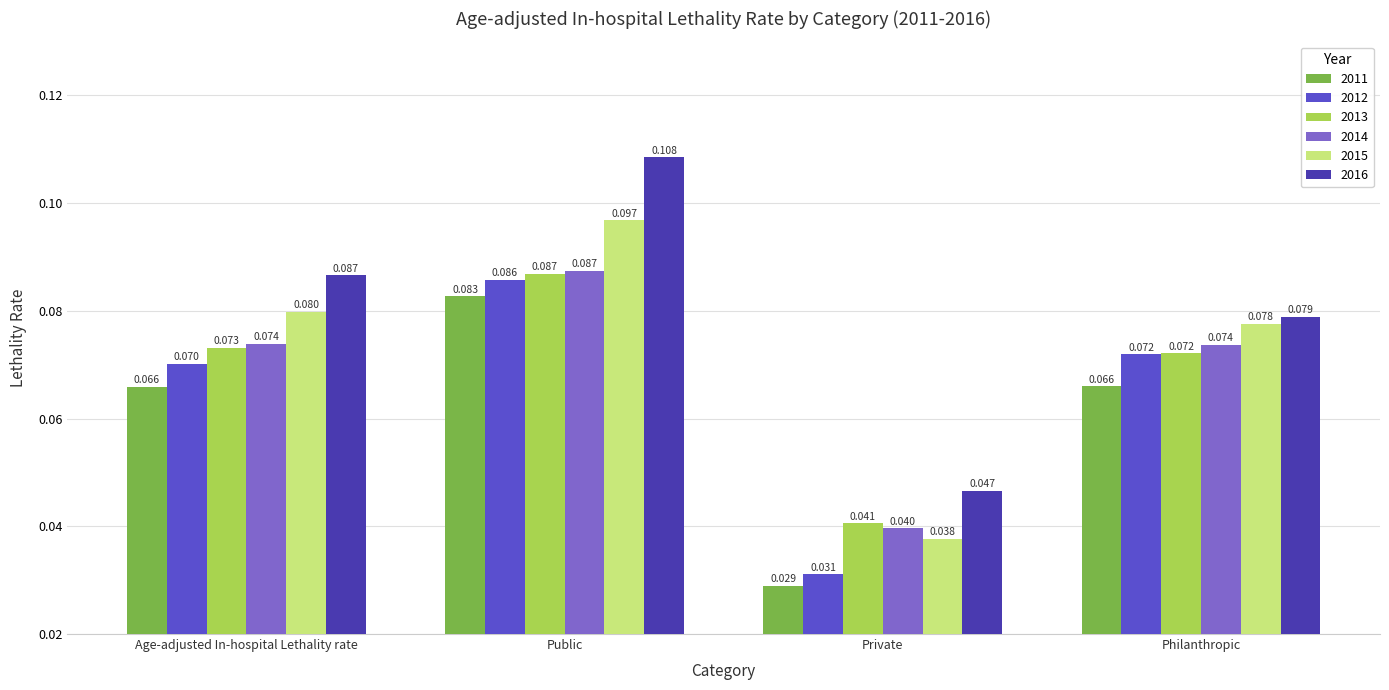

Rank the series at Private from highest to lowest value.

2016, 2013, 2014, 2015, 2012, 2011